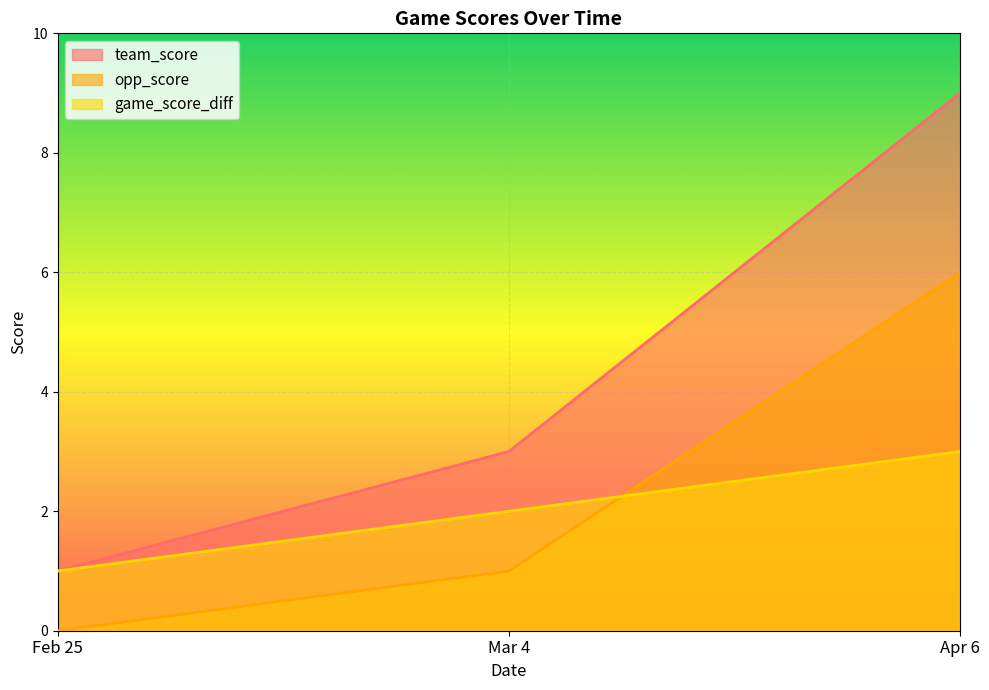

Between Feb 25 and Apr 6, which series saw the biggest shift?

team_score